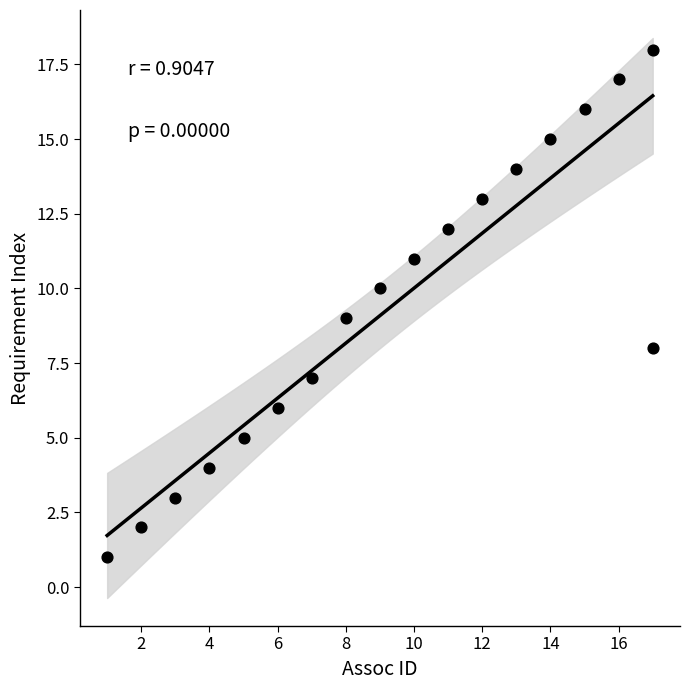

What is the range of X values (max minus min)?

16